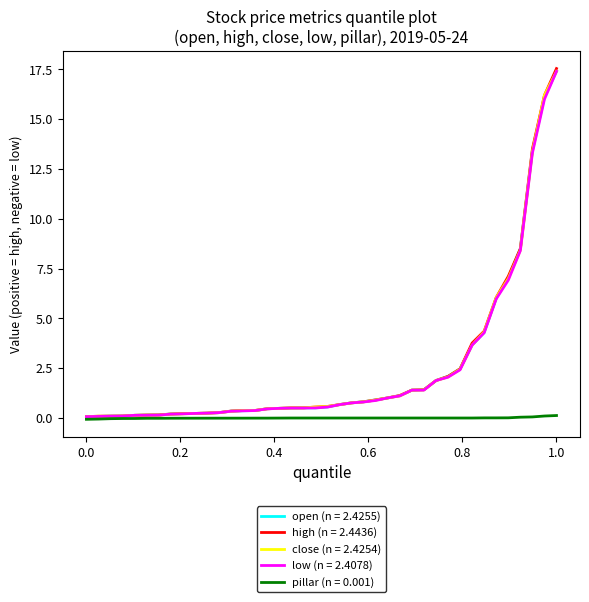

What is the maximum value for open (n = 2.4255)?

17.4